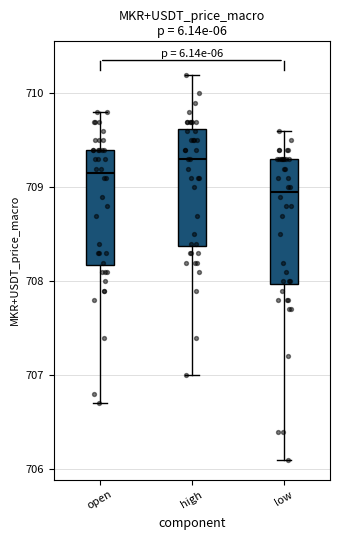

Reading left to right, transcribe this box plot: for each box, give where its median line is, the range the box spans, and where its two whiskers end, as read against the y-axis. The values are not printed on the chart, so give them approximately, as read against the axis.

open: median 709.2, box 708.2 to 709.4, whiskers 706.7 to 709.8
high: median 709.3, box 708.4 to 709.6, whiskers 707.0 to 710.2
low: median 709.0, box 708.0 to 709.3, whiskers 706.1 to 709.6